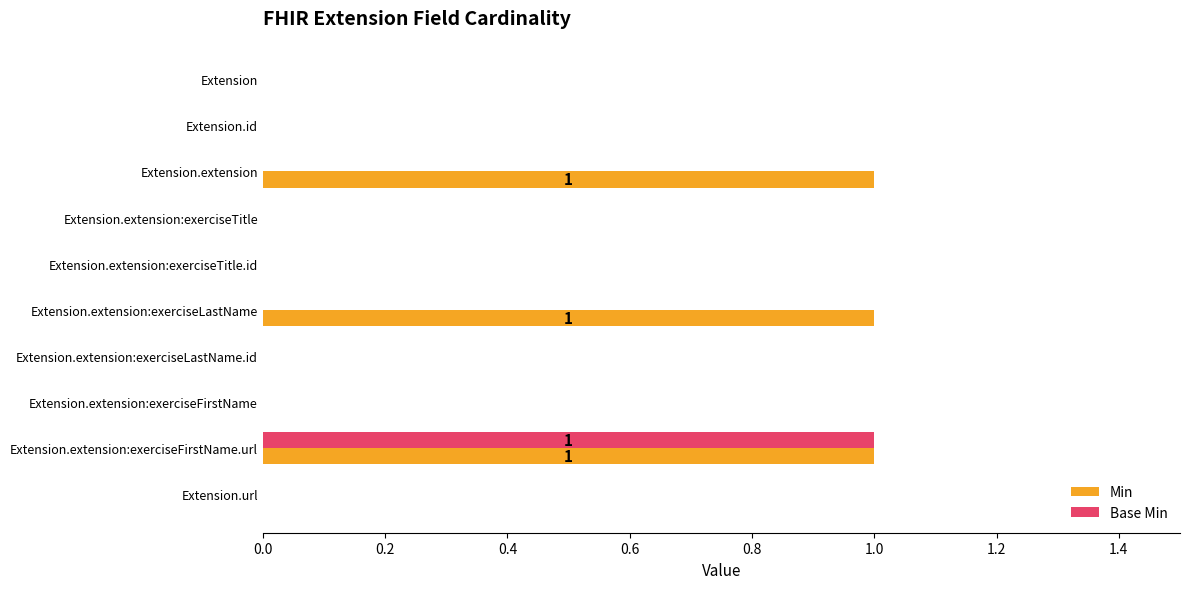

Is it true that Min equals -1 at Extension.extension:exerciseLastName.id?

False